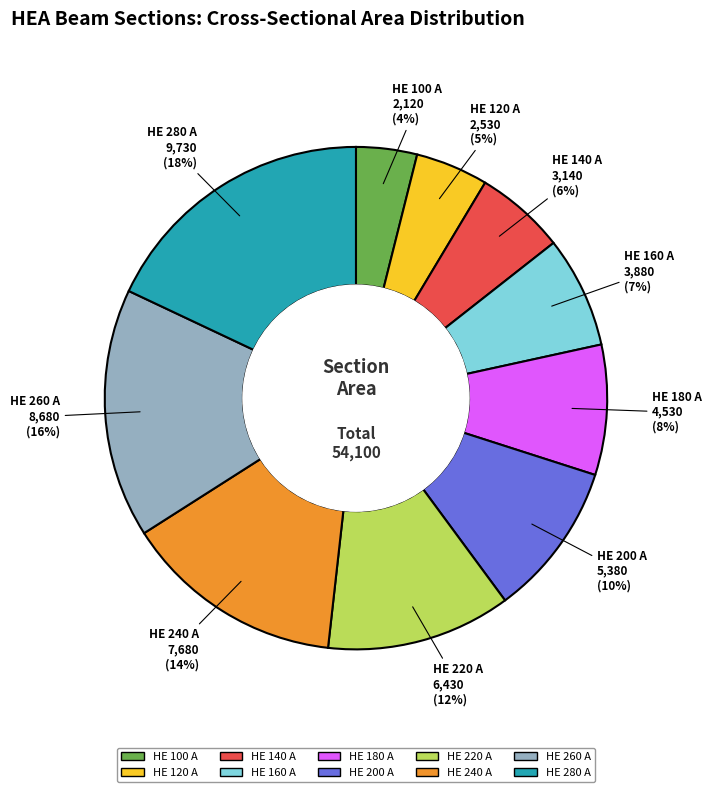

To the nearest percent, what is the combined percentage of HE 220 A and HE 240 A?

26%